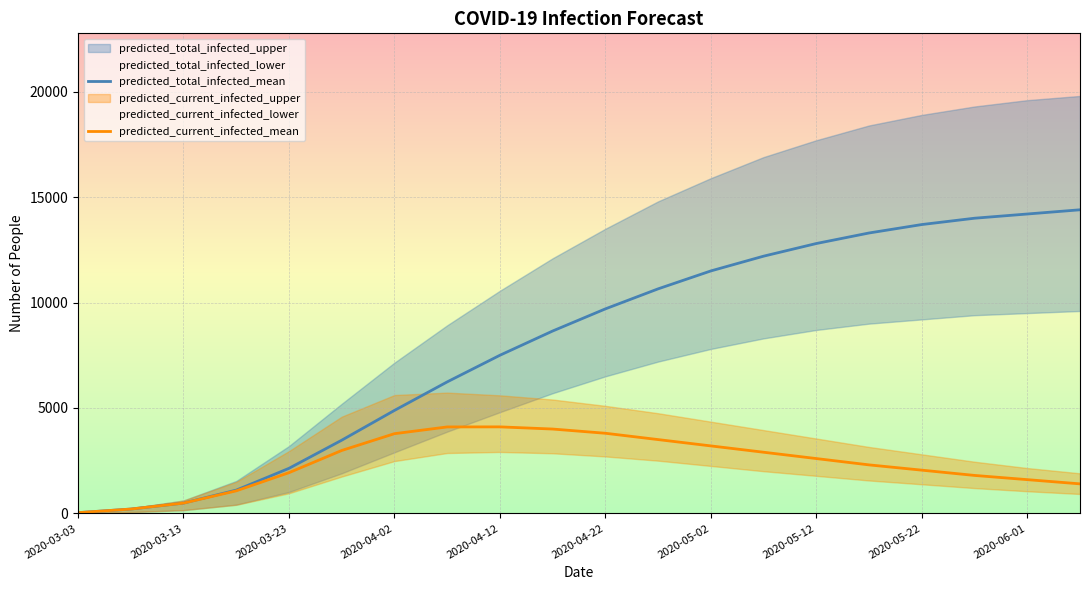

How many lines are shown in the chart?

2